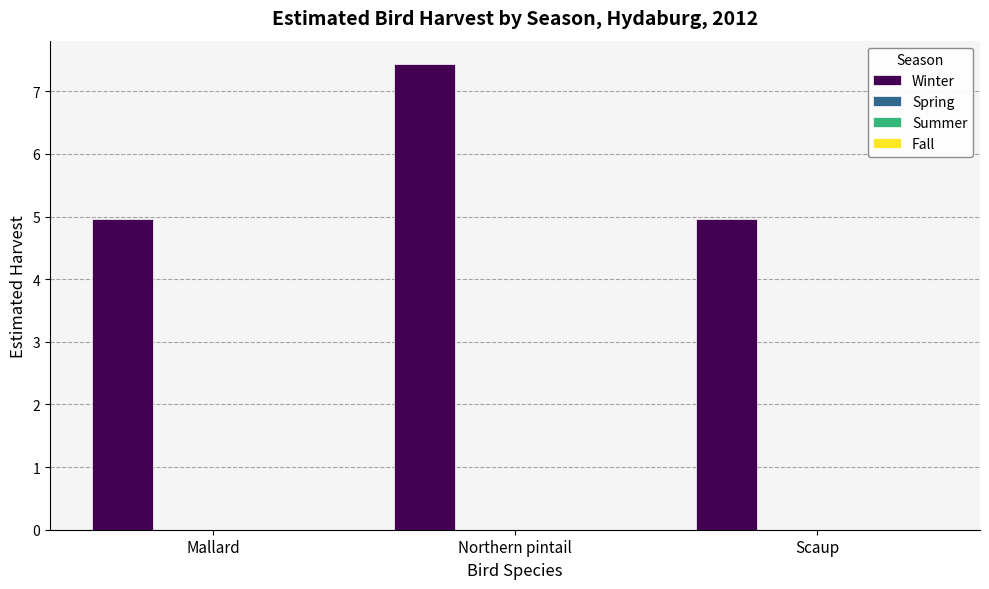

How many categories are shown in the chart?

3